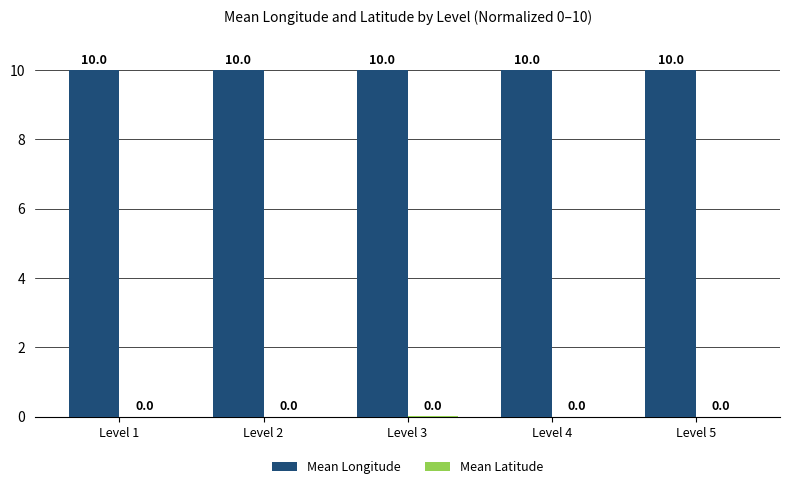

Which series has the largest total across all categories?

Mean Longitude